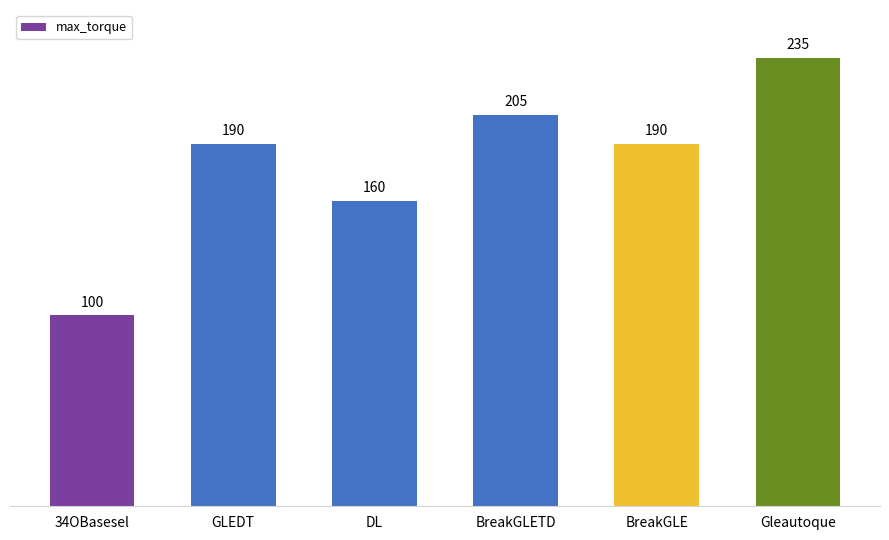

Reading left to right, what are all the values shown in this chart?

100	190	160	205	190	235